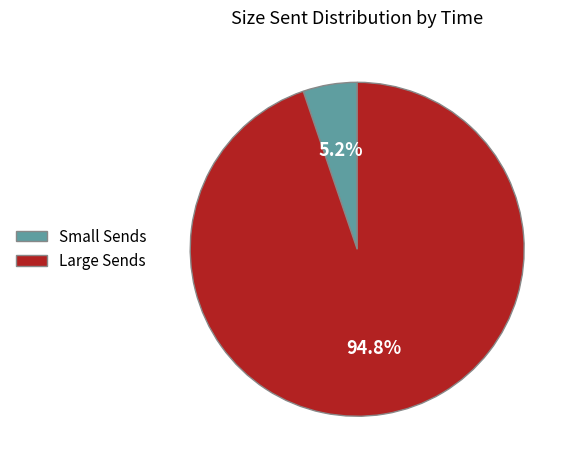

How many slices are in this pie chart?

2